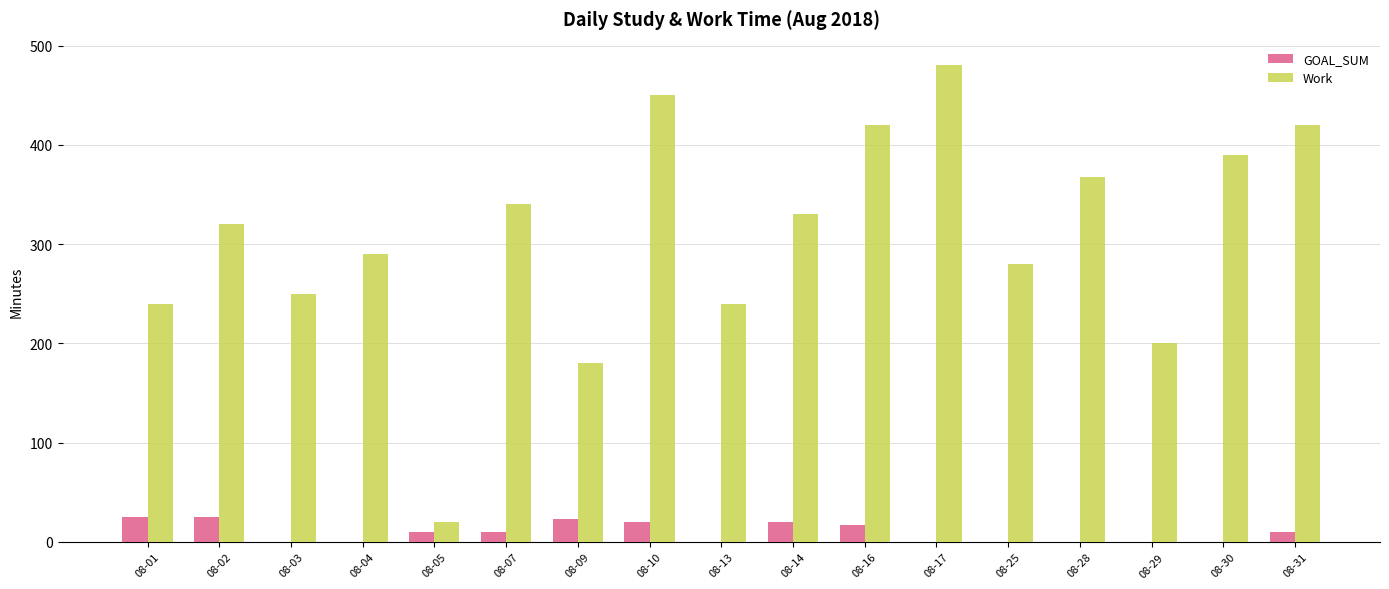

At which category does the chart reach its peak across all series?

08-17